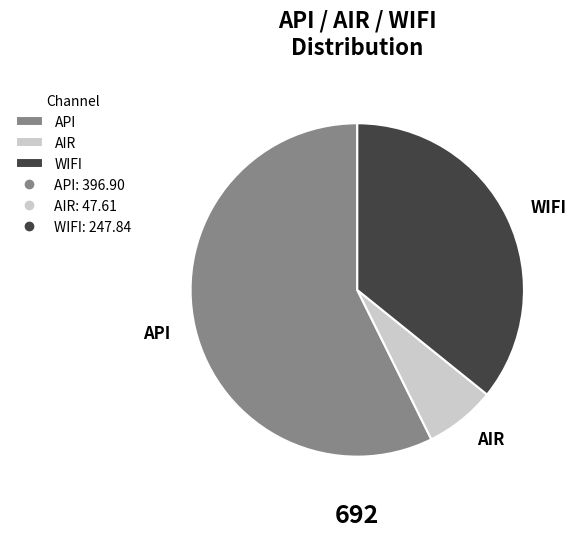

Is there any slice that represents more than half of the pie?

Yes